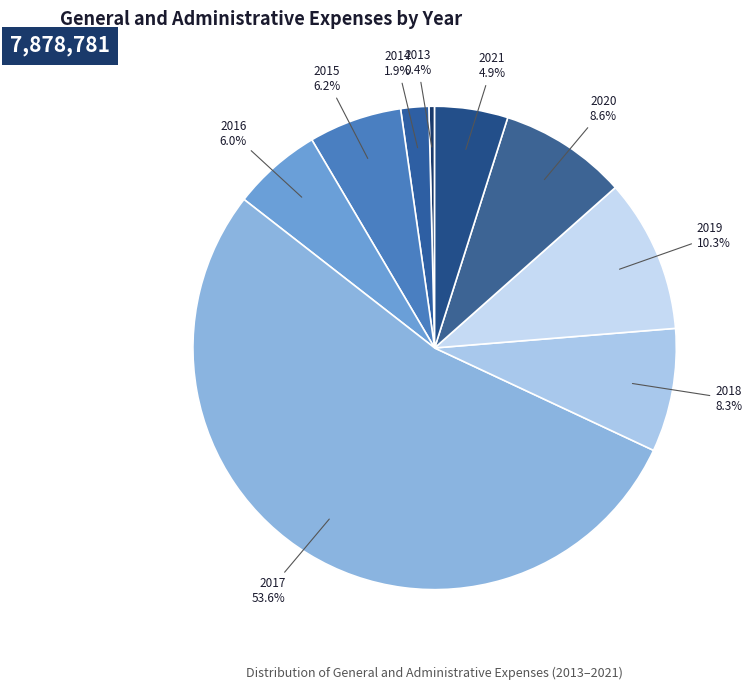

Between 2019 and 2018, which is larger?

2019